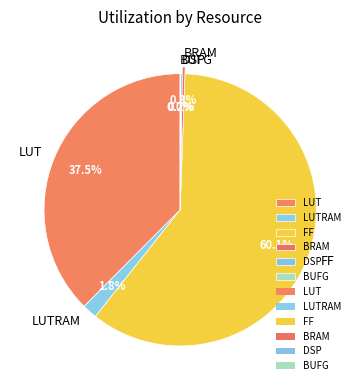

Which slice is the largest?

FF